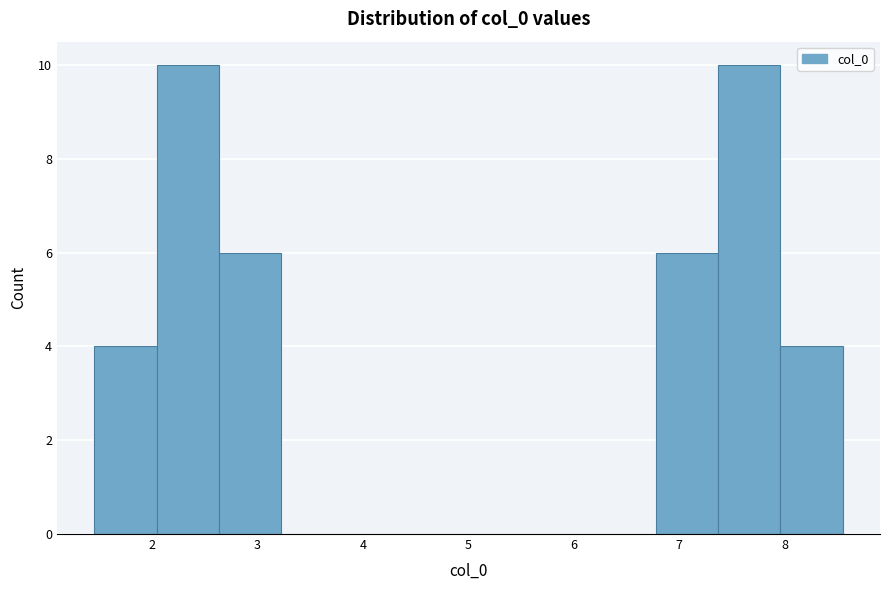

What is the height of the bar covering 2.6 to 3.2 on the x-axis? Neither the bar edges nor the heights are printed on the chart, so give them approximately, as read against the axes.

6